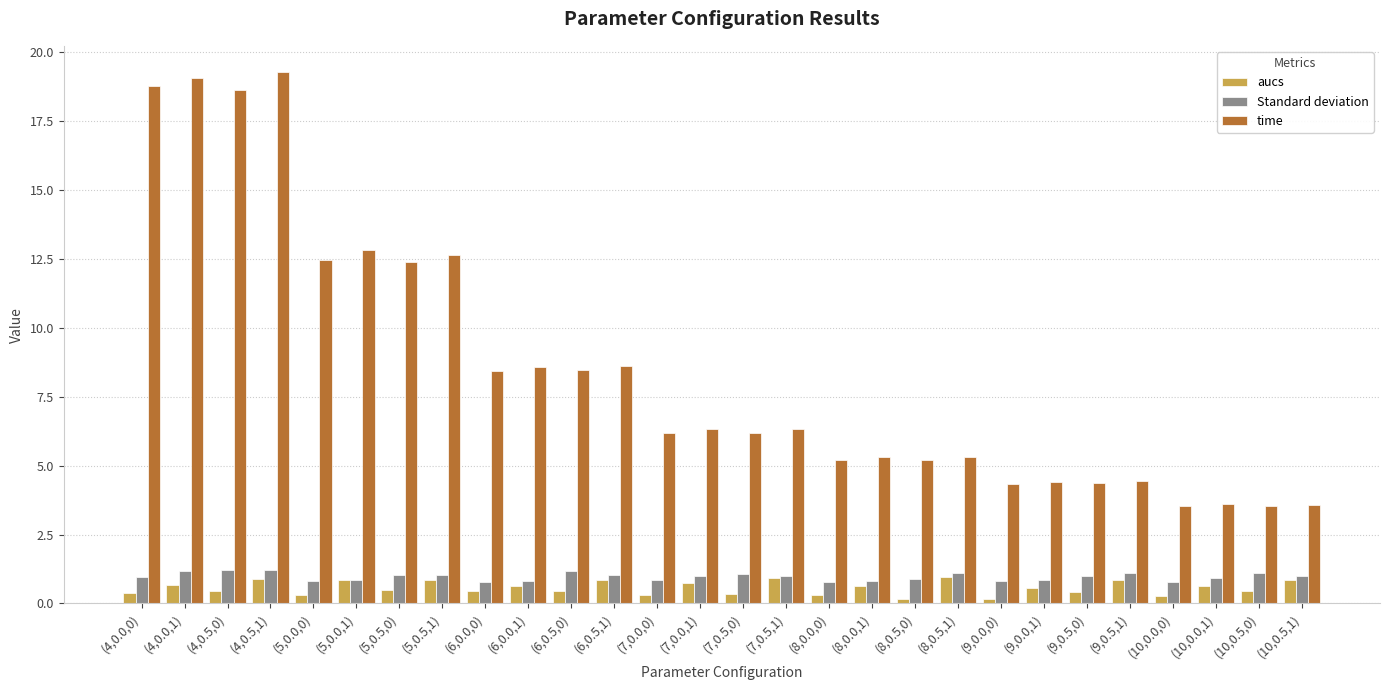

What is the approximate value of Standard deviation at (10,0.0,0)?

0.8